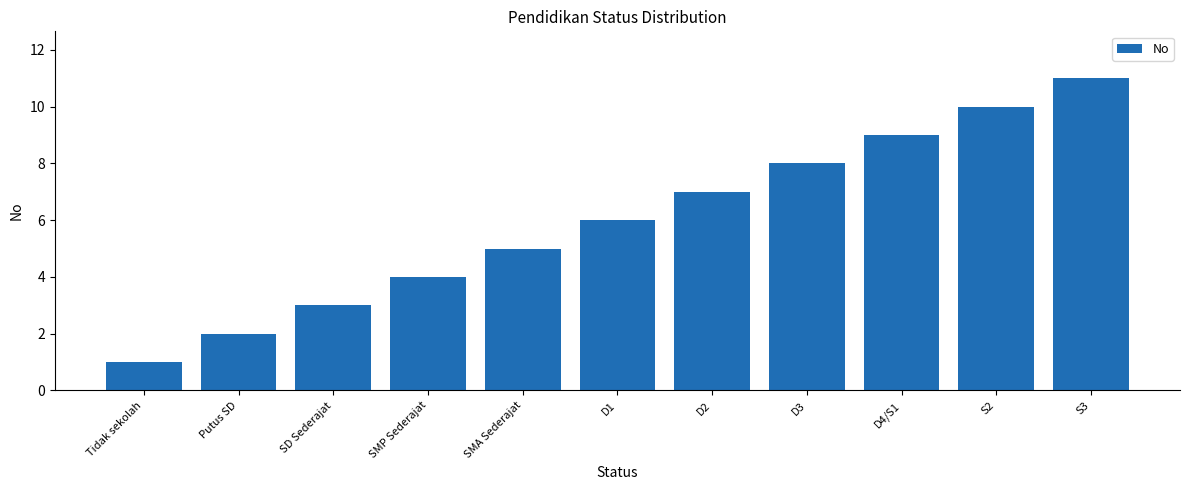

What is the label of the 7th bar from the right?

SMA Sederajat